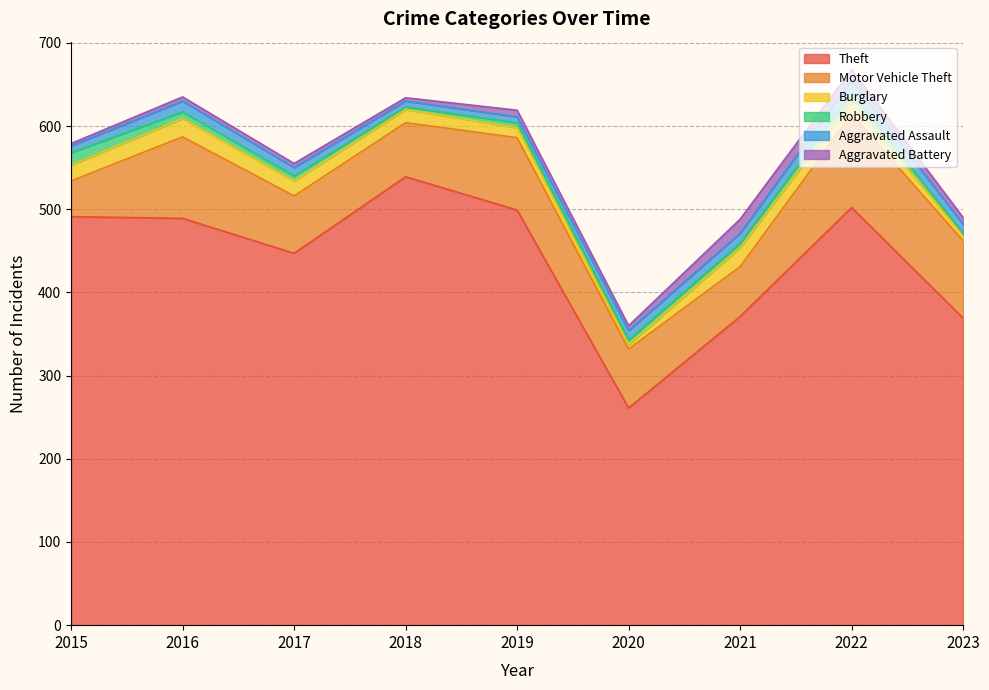

What is the sum of all Aggravated Battery values?

69